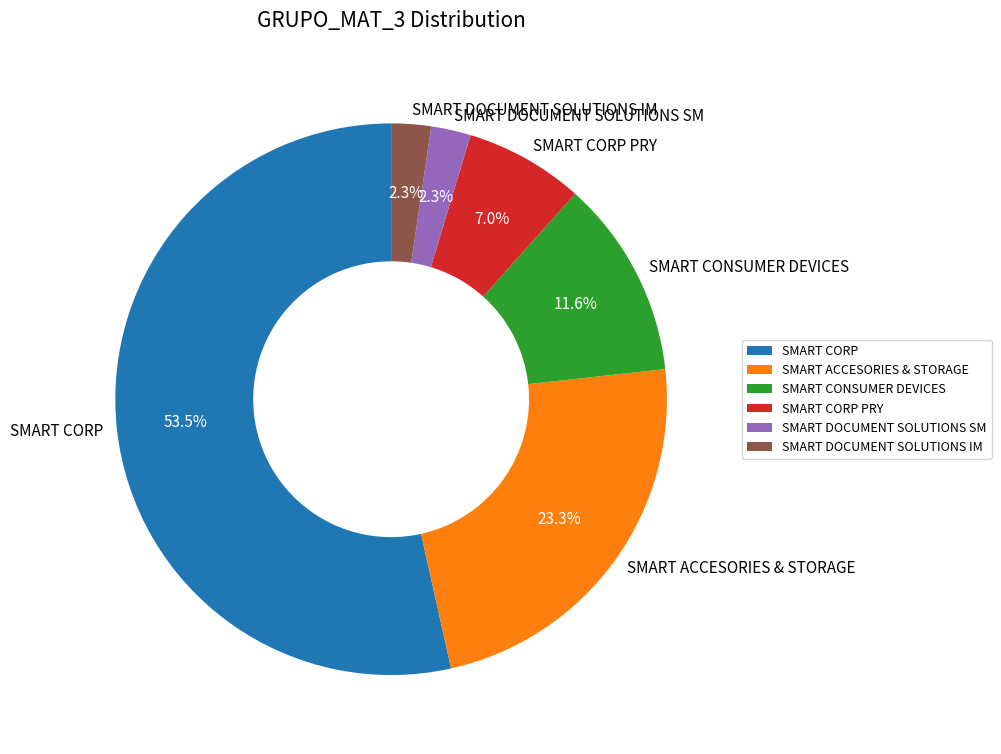

To the nearest percent, what percentage of the pie is SMART DOCUMENT SOLUTIONS IM?

2%